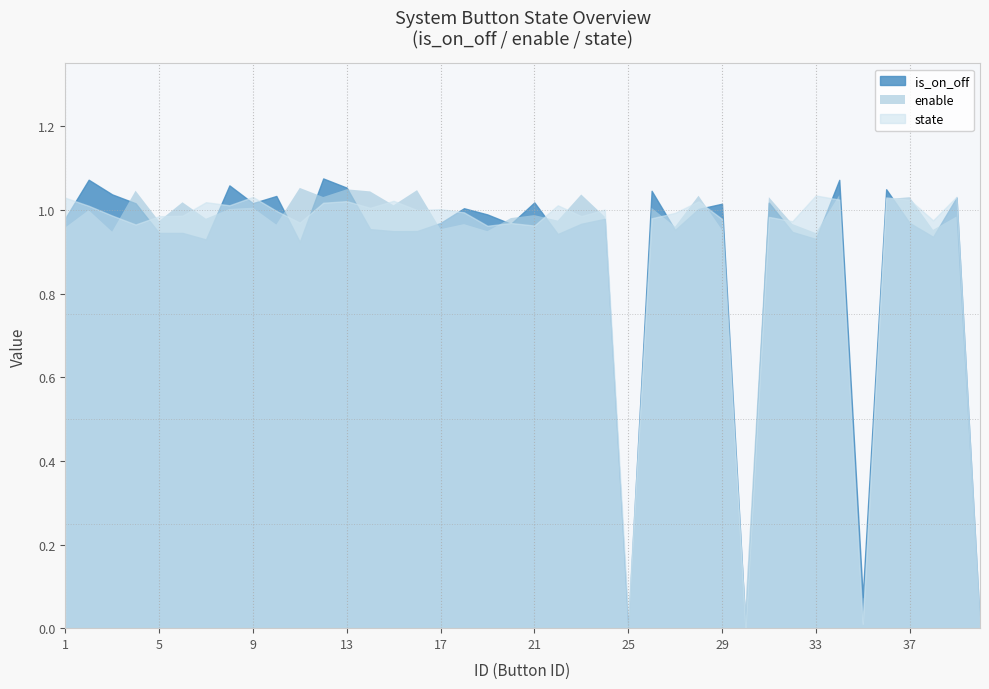

True or false: state and enable cross at least once.

True